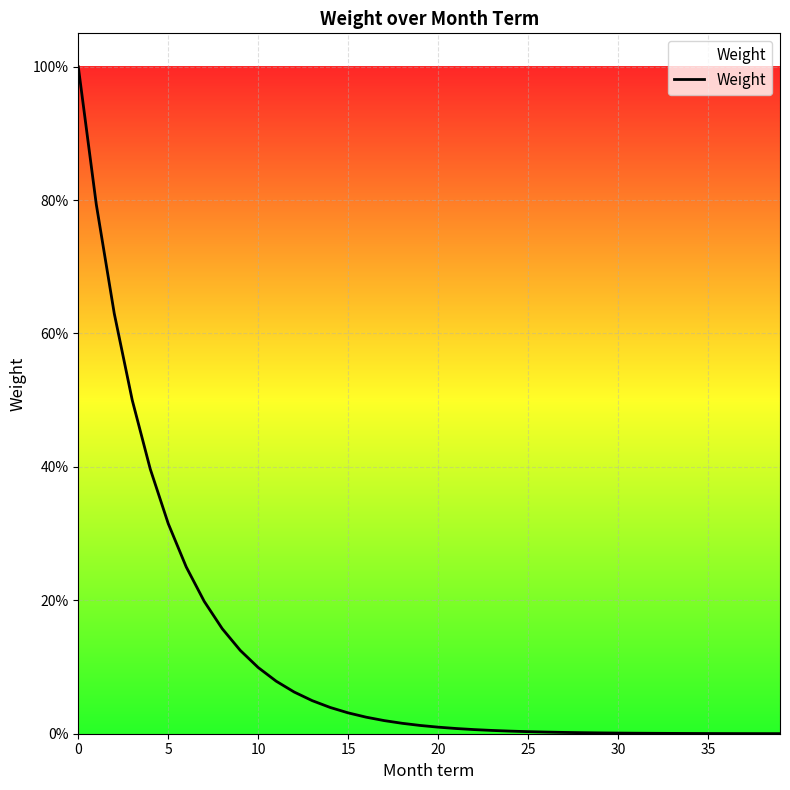

At which category does the chart reach its minimum across all series?

39